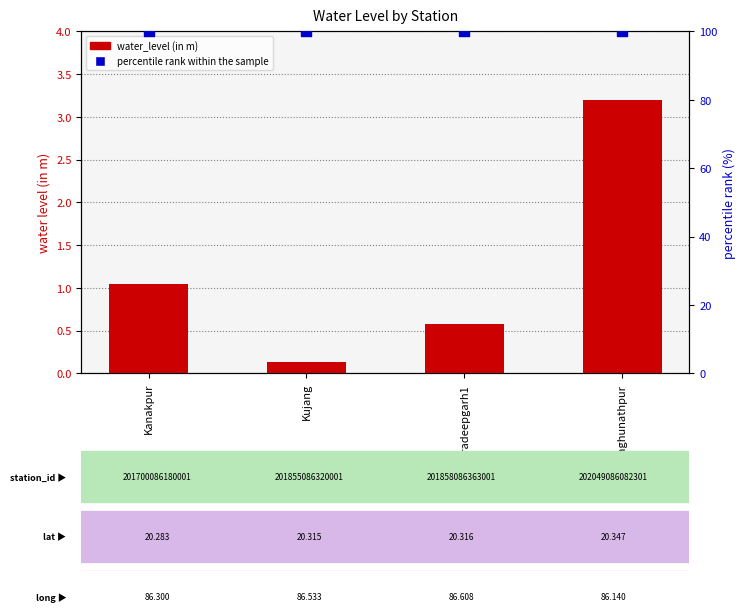

Which series contains the lowest Y value?

water_level (in m)